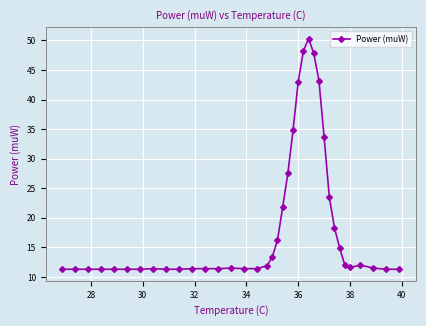

What is the average value?

18.9